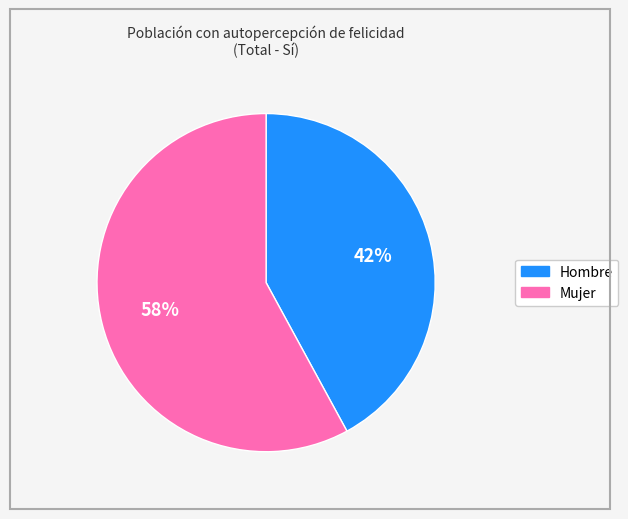

To the nearest percent, what is the difference between the largest and smallest slice percentages?

16%